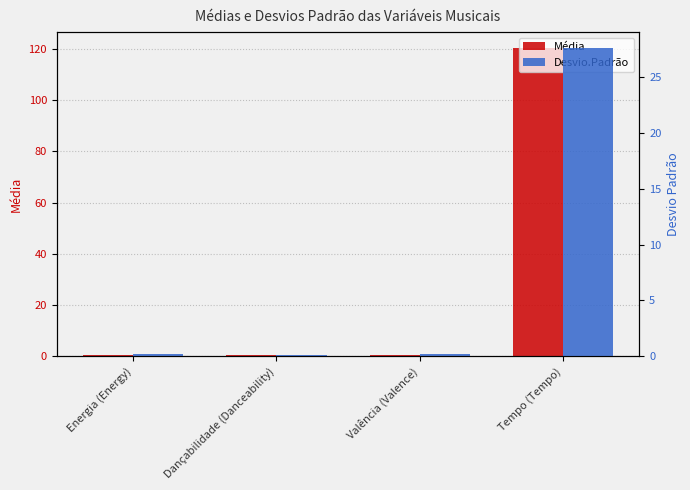

Between Dançabilidade (Danceability) and Tempo (Tempo), which series saw the biggest shift?

Média